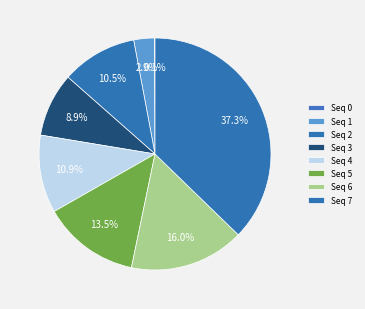

Which category has the biggest portion of the pie?

Seq 7